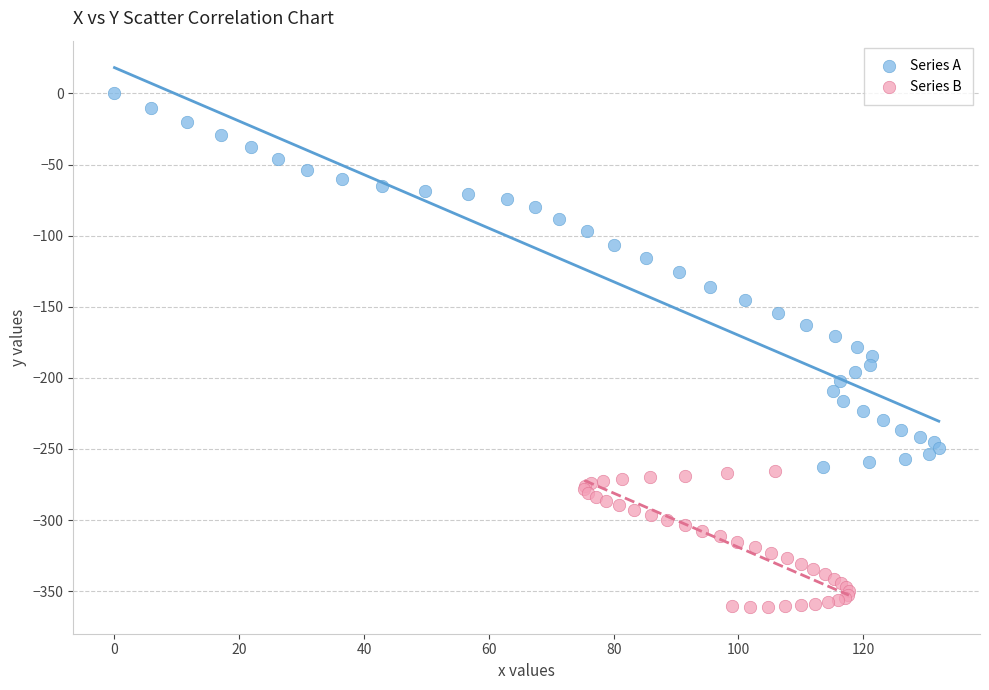

Which series contains the lowest Y value?

Series B